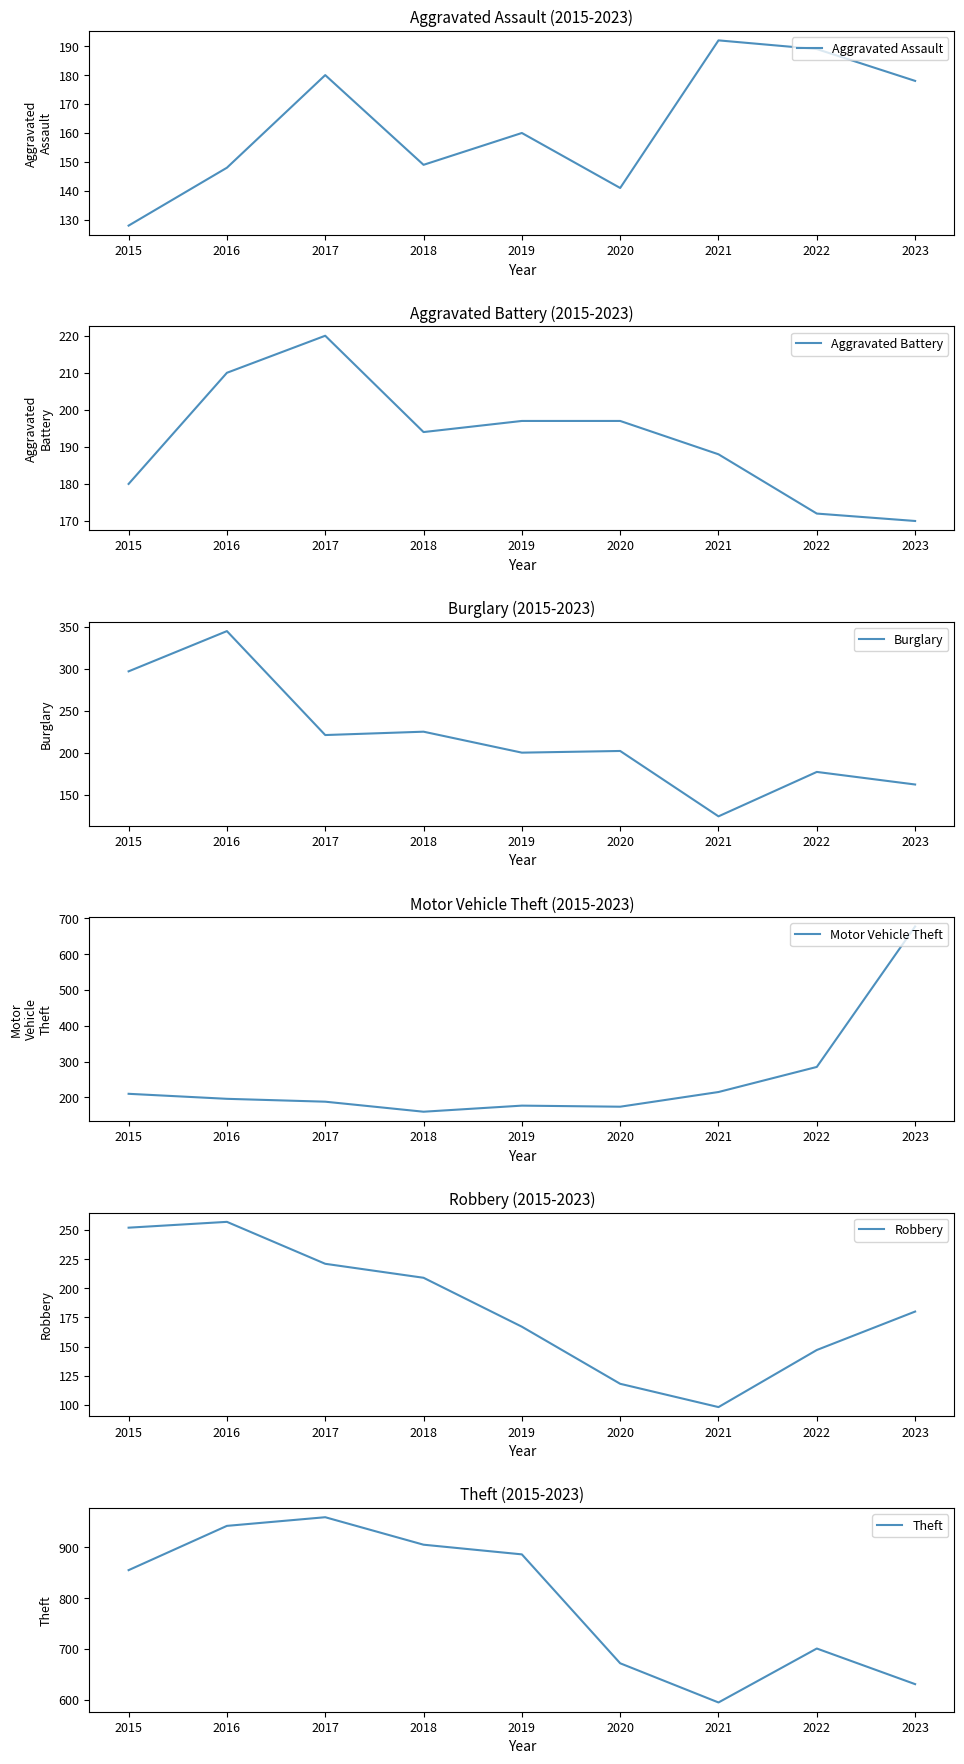

At 2021, list the series in order from smallest to largest.

Robbery, Burglary, Aggravated Battery, Aggravated Assault, Motor Vehicle Theft, Theft